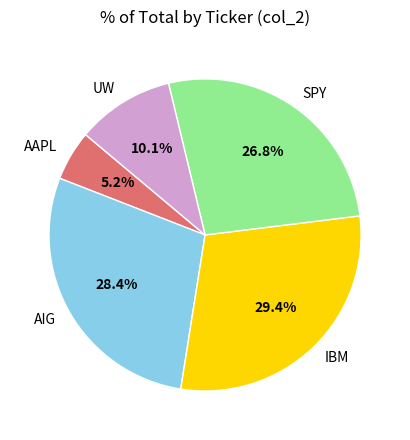

To the nearest percent, what is the combined percentage of UW and SPY?

37%